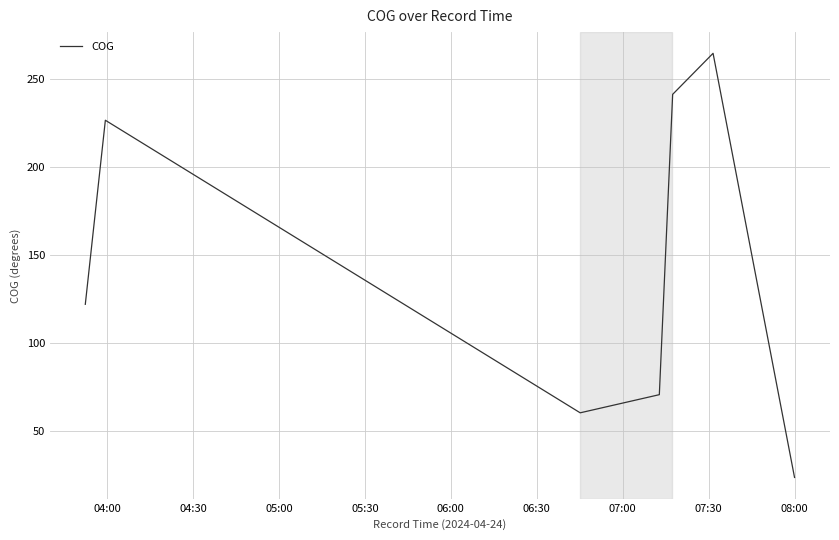

Does the chart display data point markers on the line(s)?

No